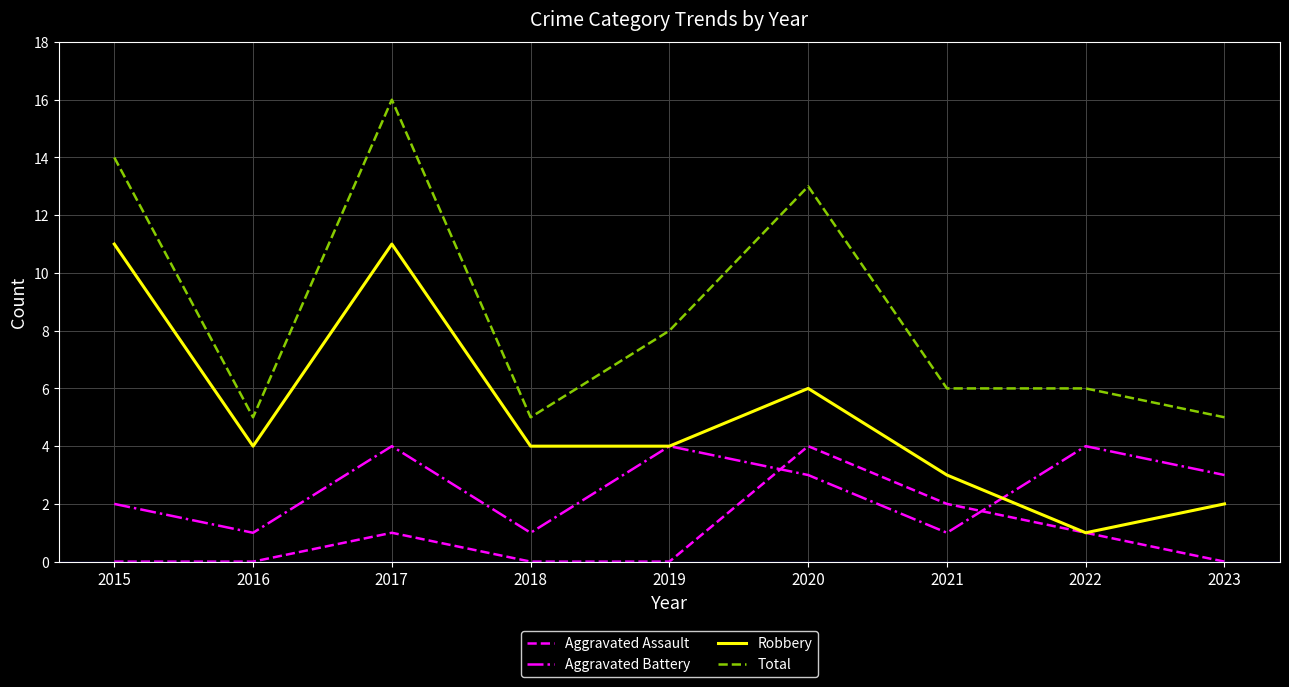

What is the spread (max minus min) of values at 2015?

14